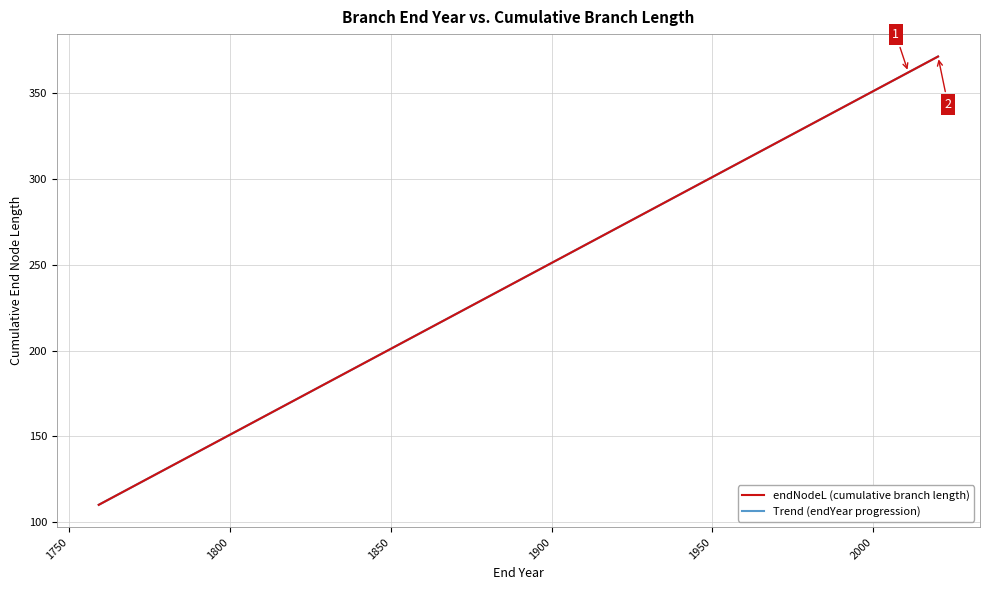

What is the highest value of the Trend (endYear progression) series?

371.1